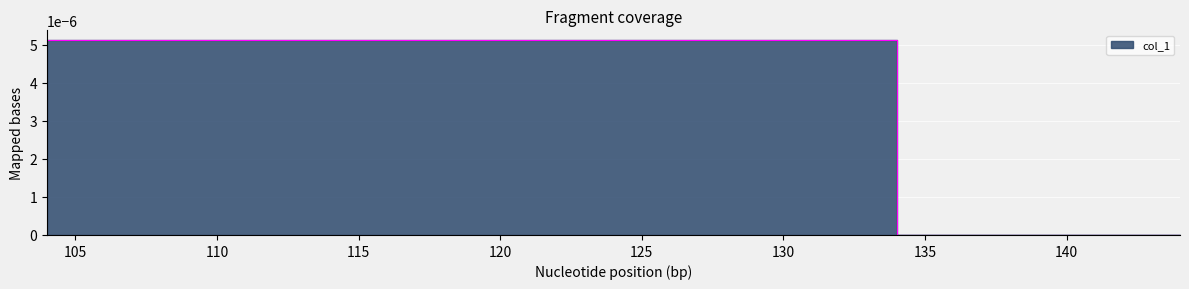

True or false: the data shows 0.0 at 104.

False